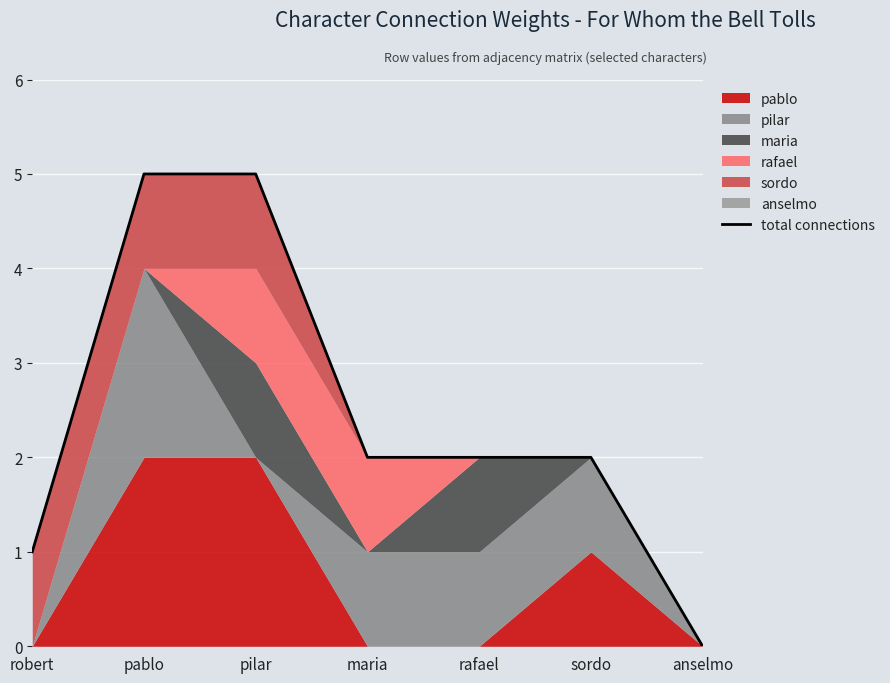

True or false: the data shows 1 at sordo.

False